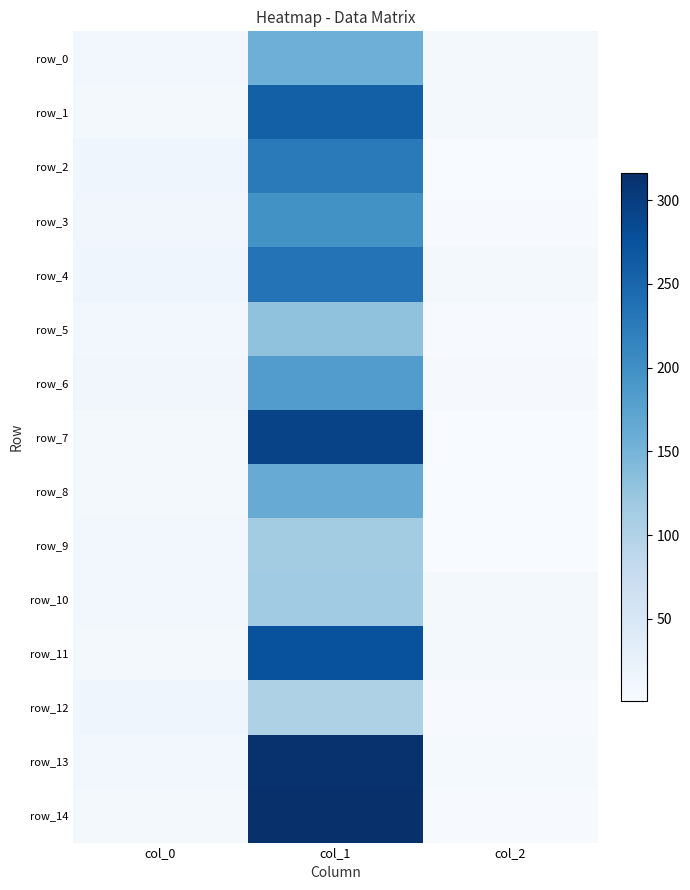

Is it true that row_2 equals 1.5 at col_2?

False